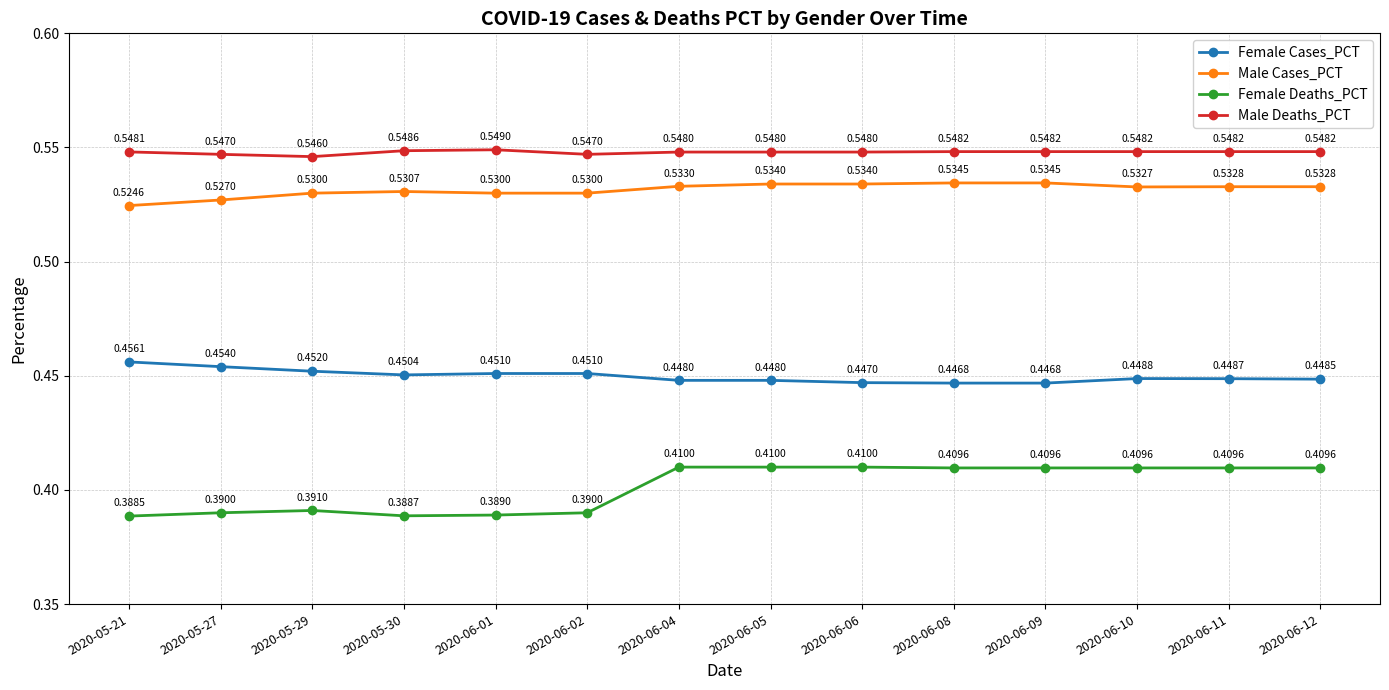

True or false: Female Deaths_PCT has more than 0 interior local peaks.

True